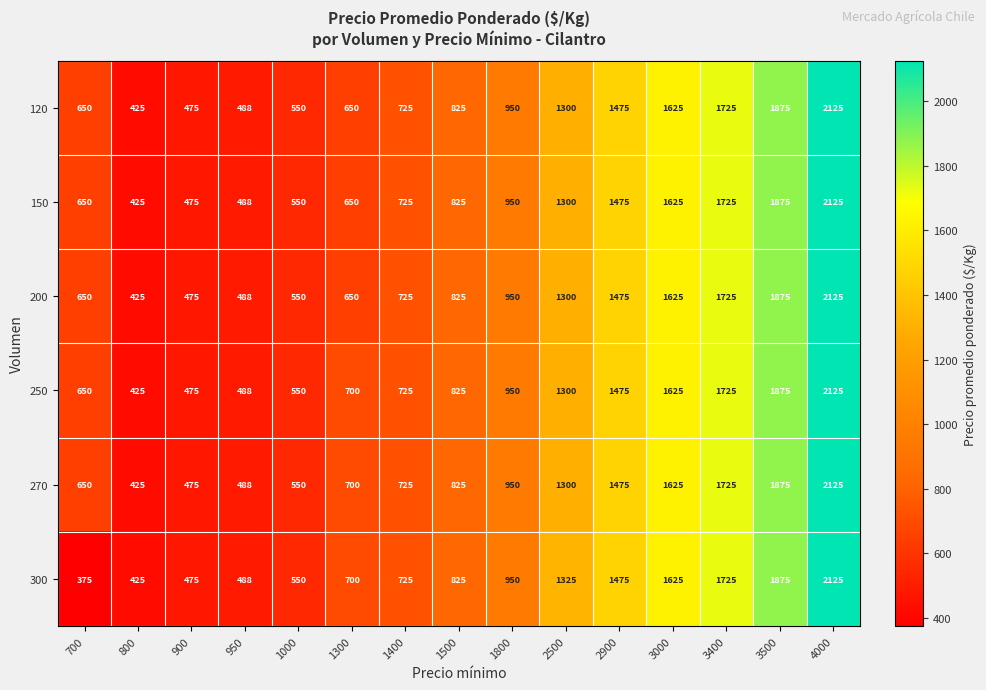

What is the difference between the second highest and second lowest values in the 120 series?

1400